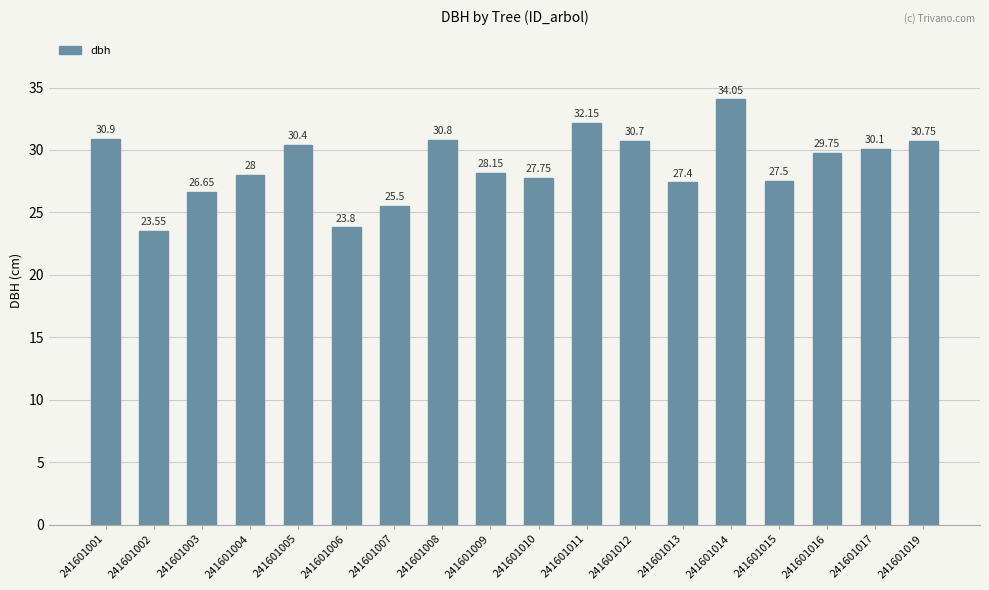

What is the smallest value displayed?

23.6